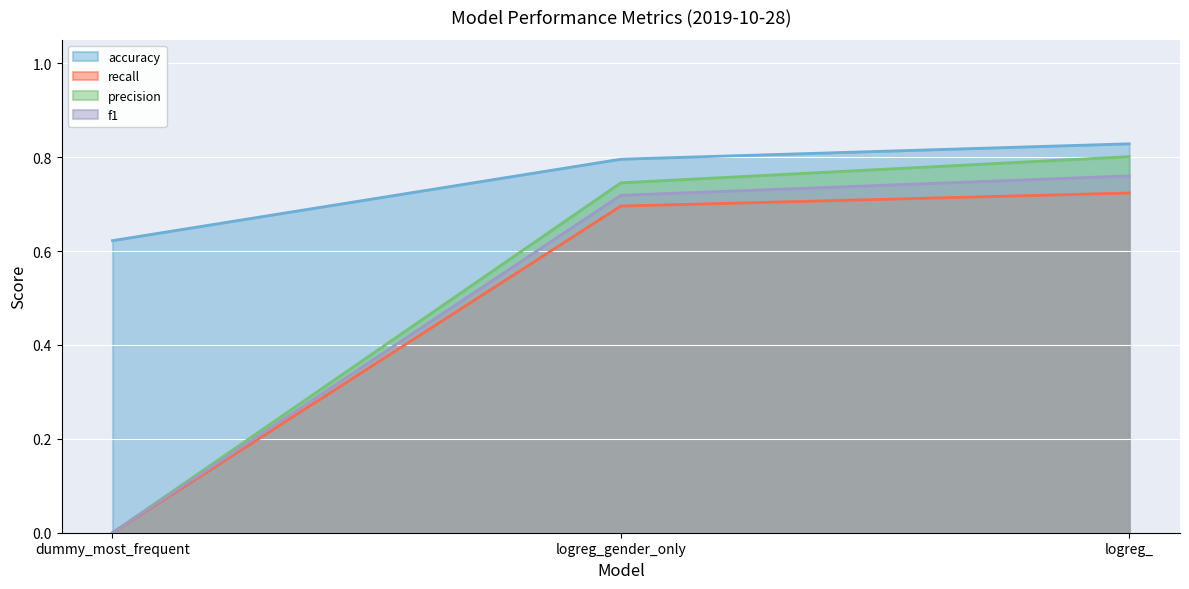

The f1 (line) series shows -0.3 at dummy_most_frequent. True or false?

False